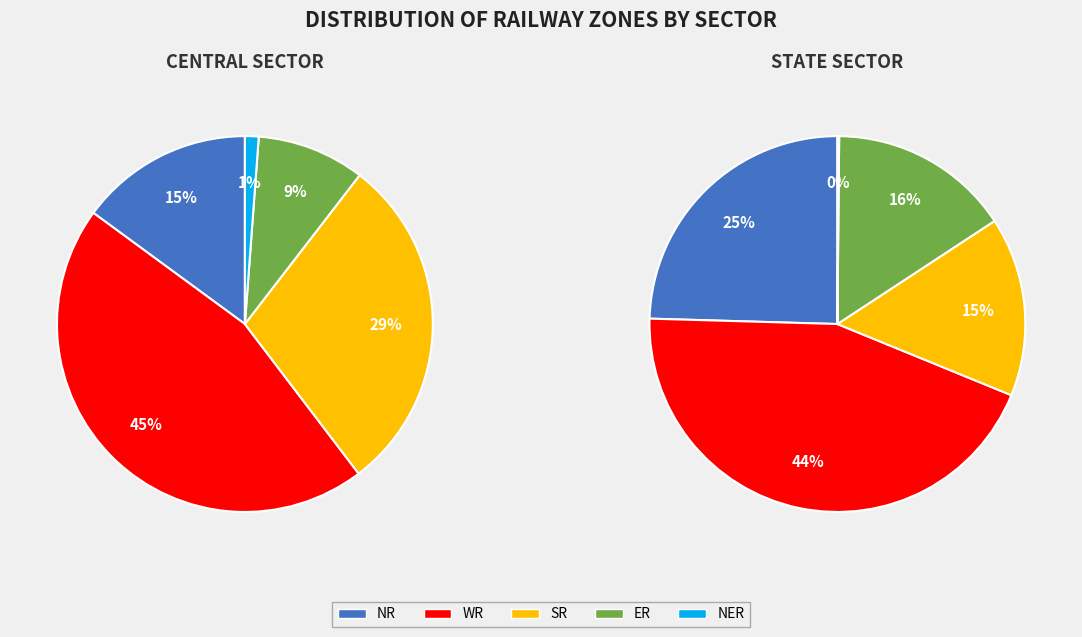

True or false: WR accounts for 45% of the total.

True